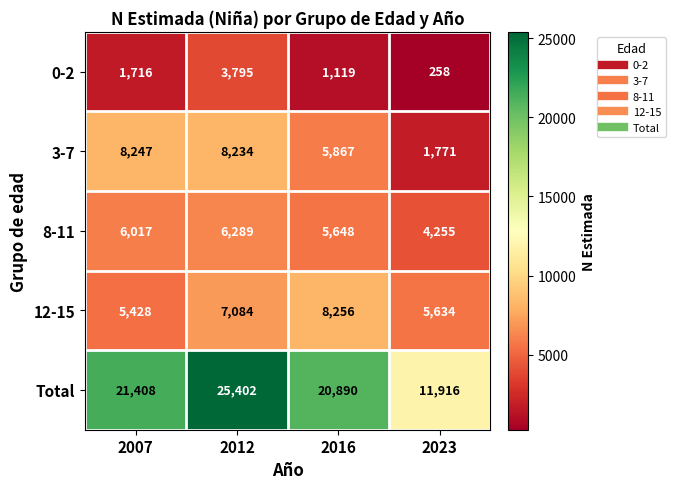

What is the maximum value shown in the chart?

25402